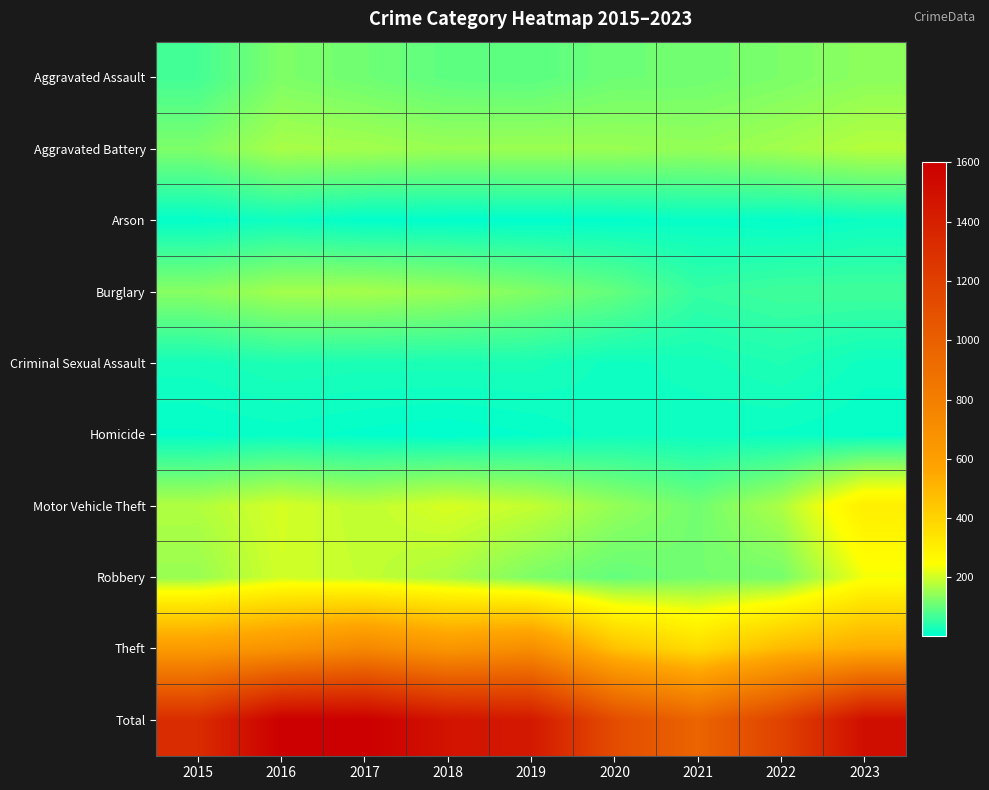

Which has a higher value, 2019 or 2018?

2018